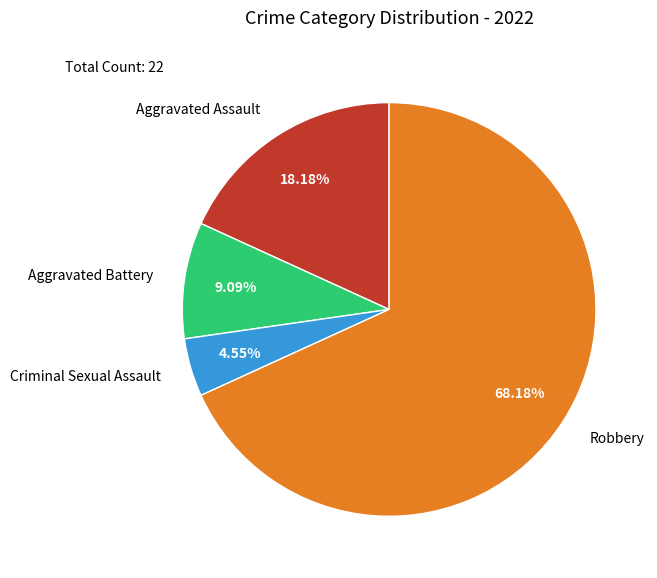

Combined, do Robbery and Aggravated Battery account for over 50%?

Yes